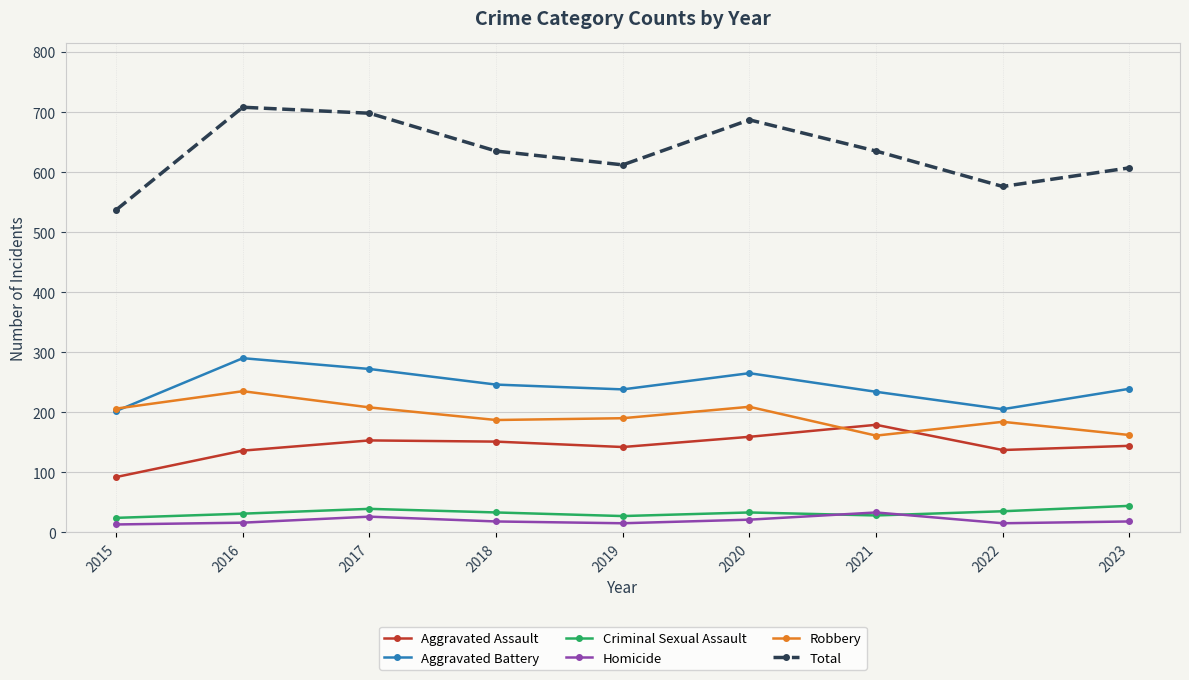

At 2019, list the series in order from largest to smallest.

Total, Aggravated Battery, Robbery, Aggravated Assault, Criminal Sexual Assault, Homicide